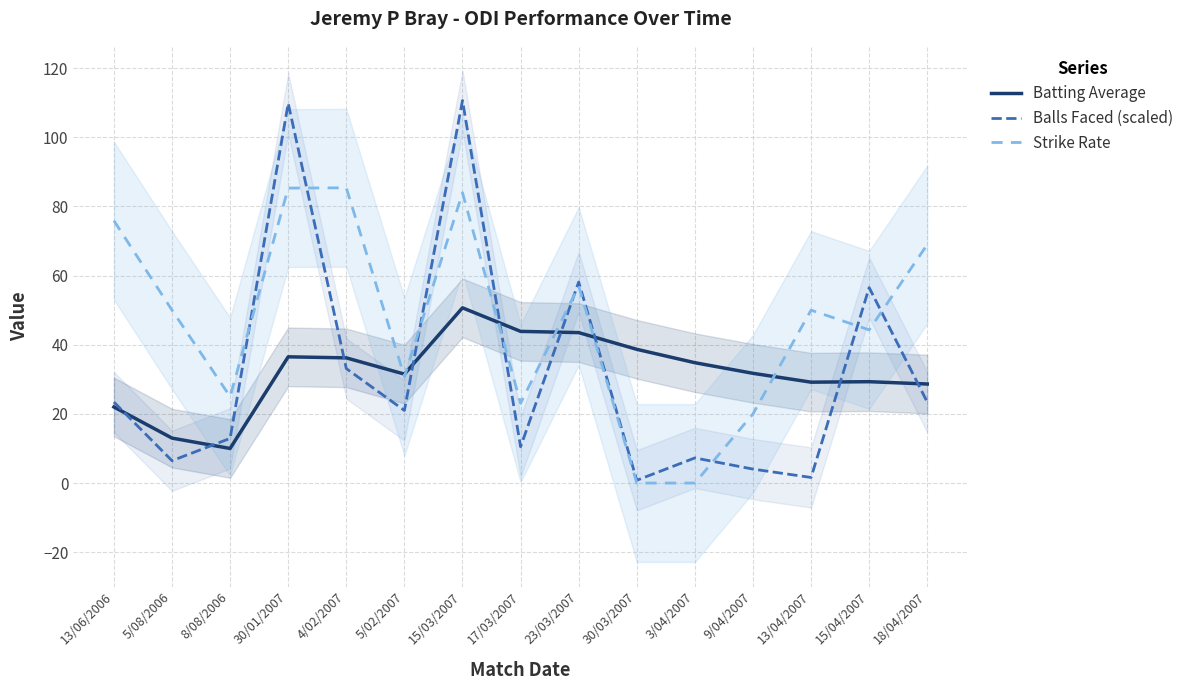

Which series has the widest spread of values?

Balls Faced (scaled)